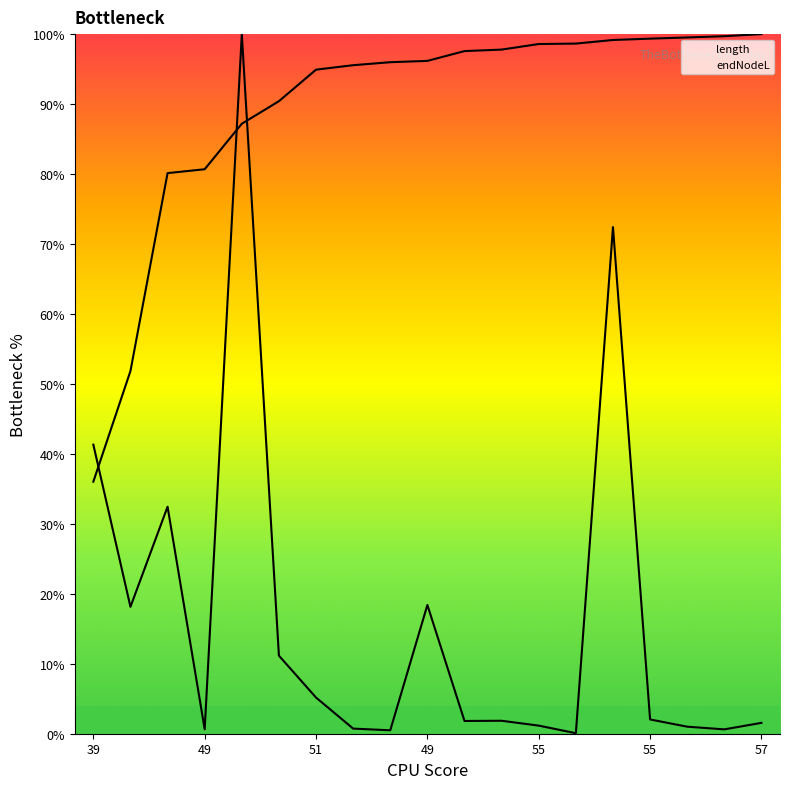

What are all the series names shown in the legend?

length, endNodeL